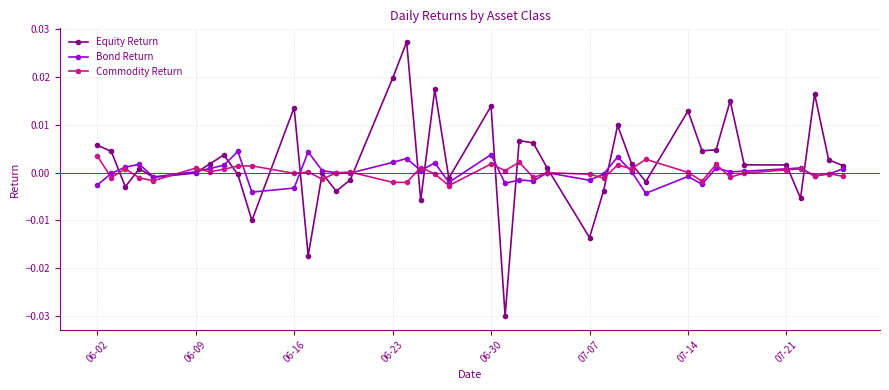

Which series has the largest range (max minus min)?

Equity Return